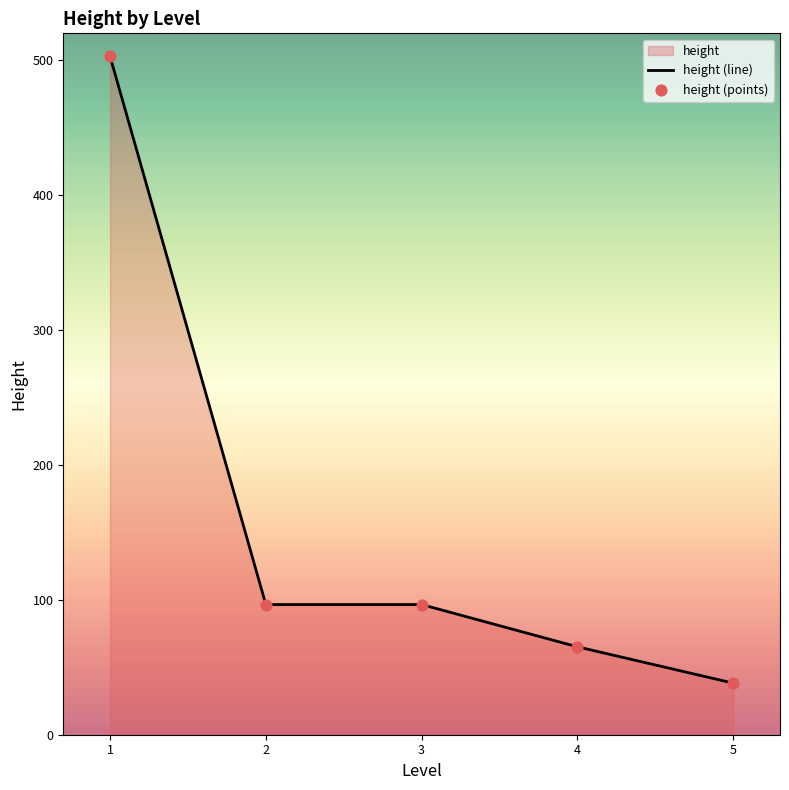

What value does the data have at 2?

96.5